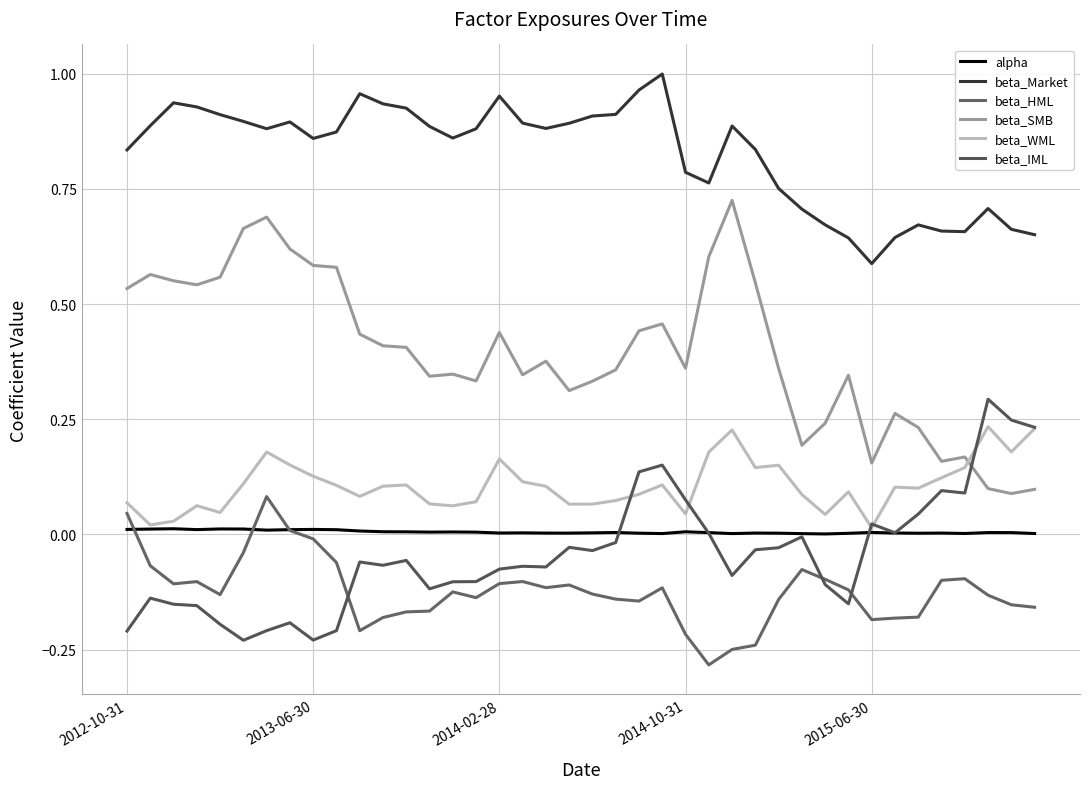

At how many categories does at least one series exceed 0?

40